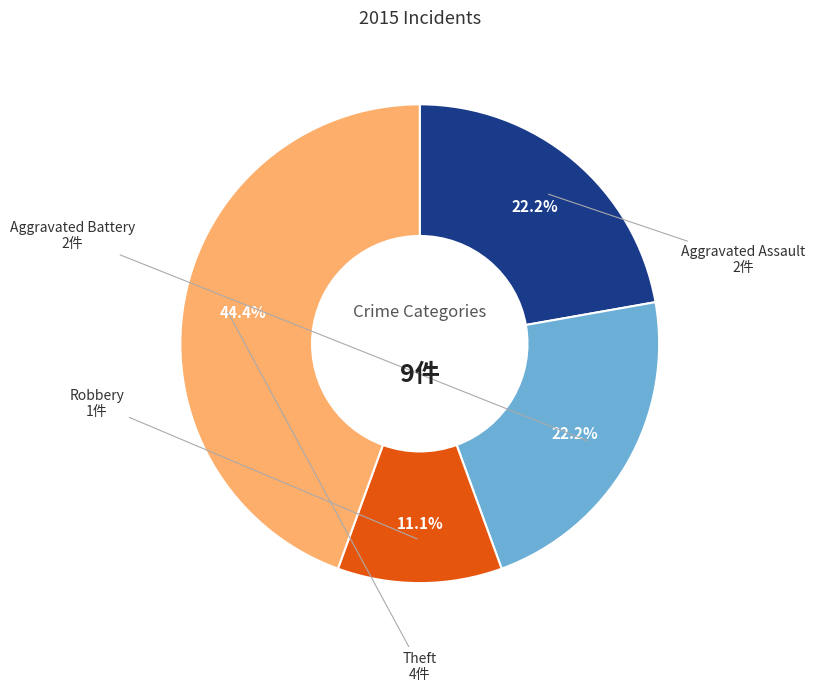

To the nearest percent, what is the difference between the largest and smallest slice percentages?

33%